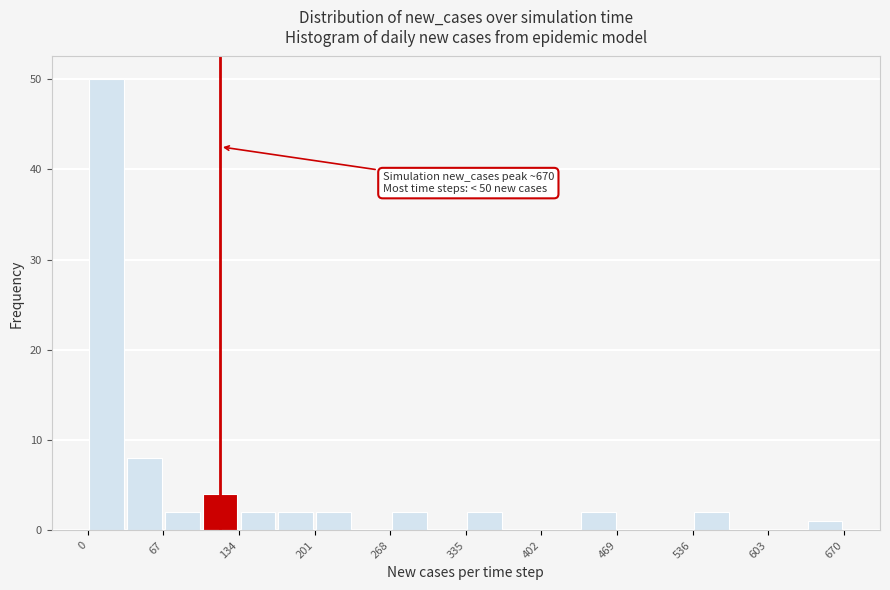

Read against the x-axis, roughly where is the centre of the tallest bar?

20